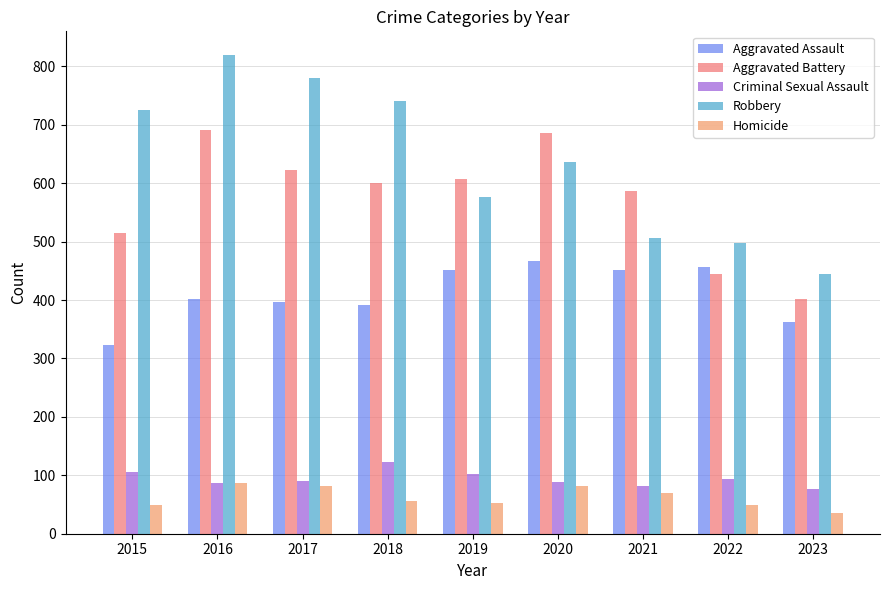

The value of Homicide at 2019 is 19. True or false?

False